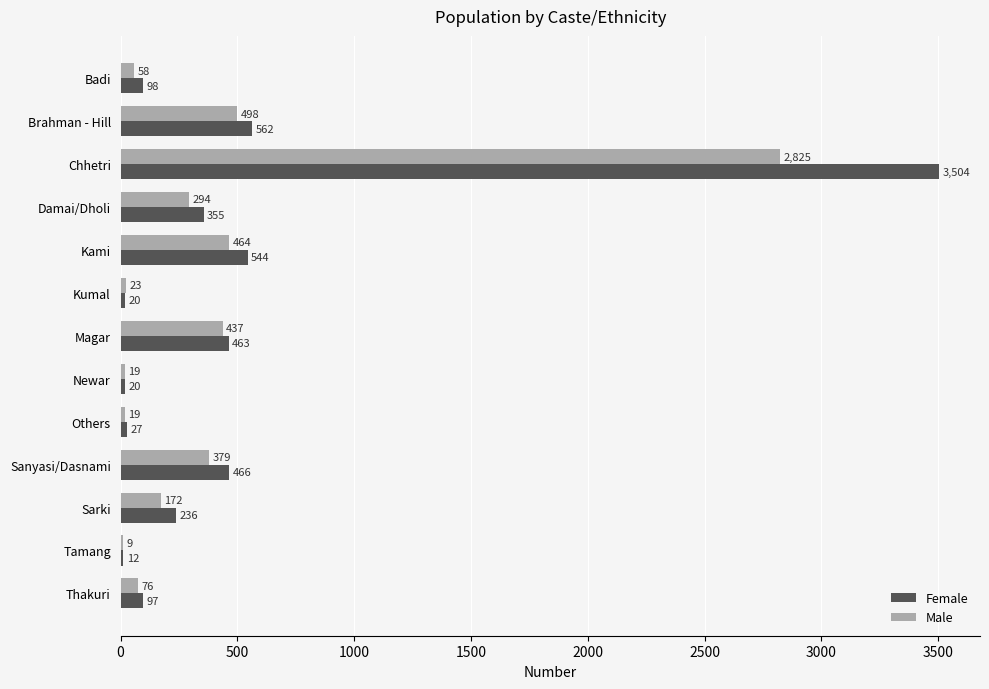

What is the total value across all series at Kami?

1008